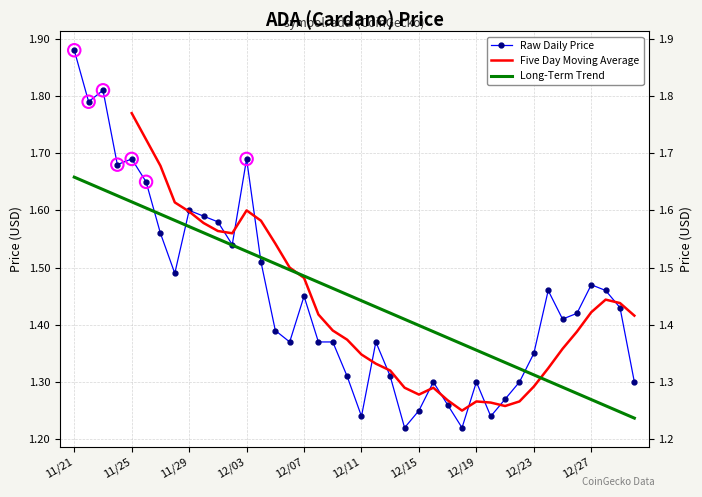

What is the ratio of the value at 12/01 to the value at 12/30?

1.2